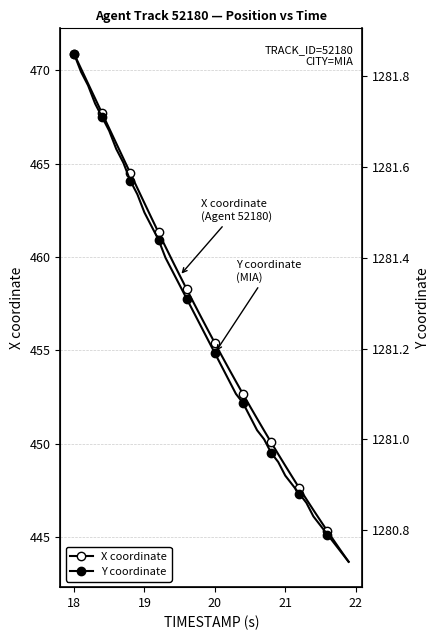

Which series has the largest range (max minus min)?

X coordinate